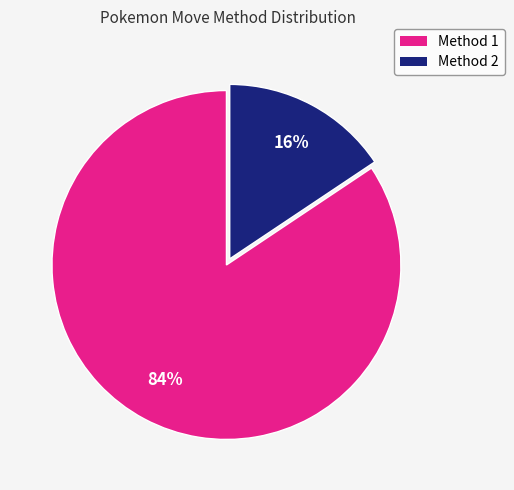

How many segments does this pie chart have?

2